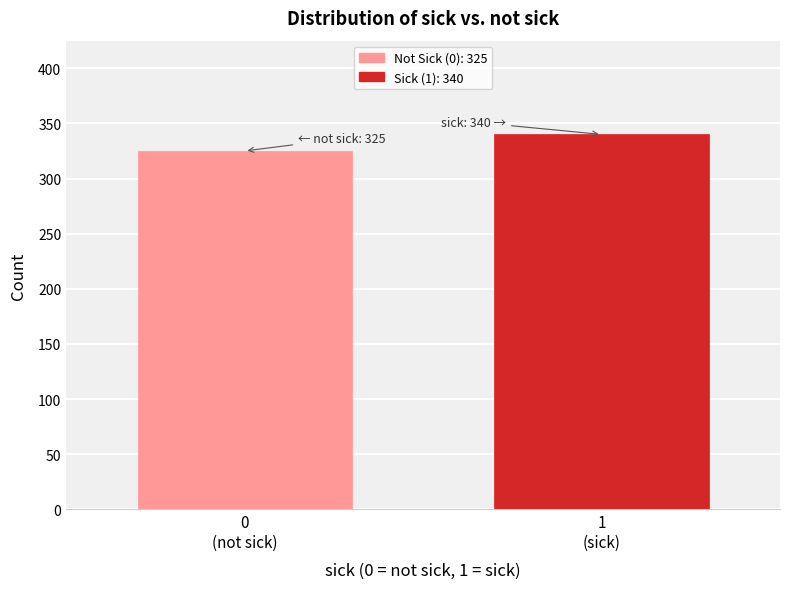

Reading right to left, list all the values displayed in this chart.

340	325